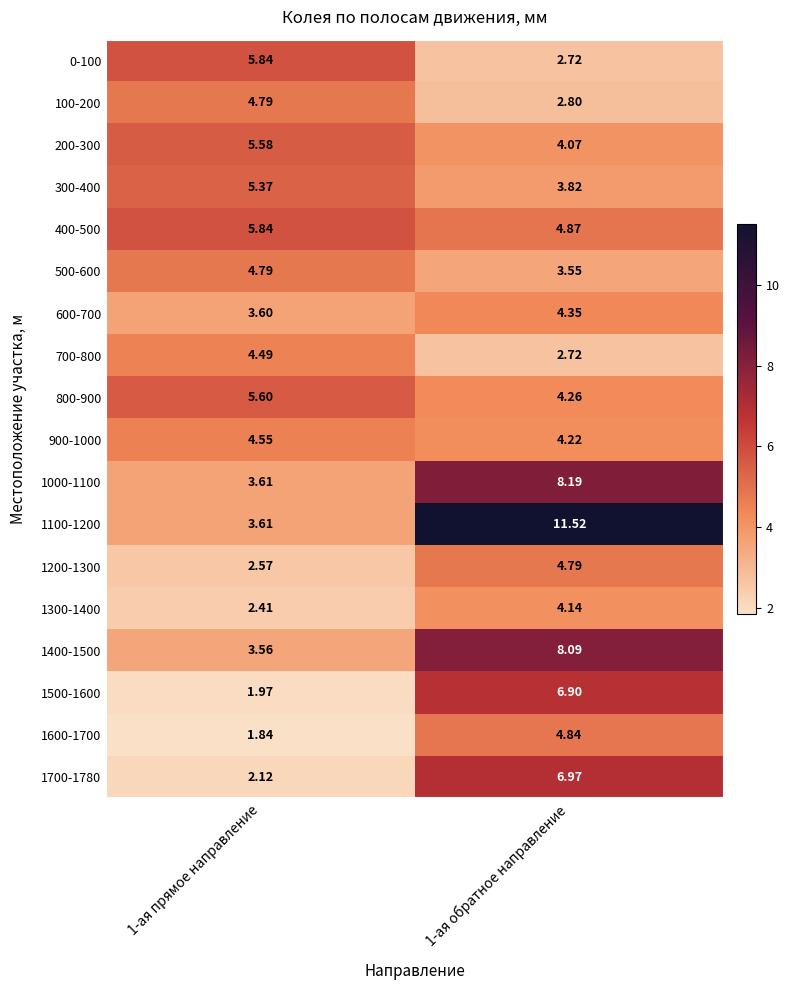

At which category is the sum across all series the highest?

1-ая обратное направление